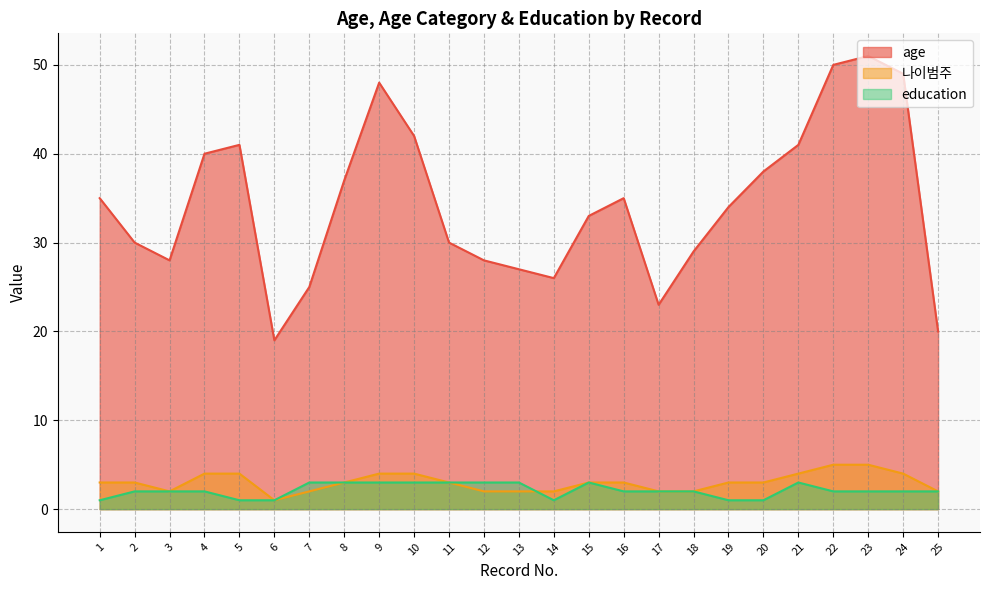

True or false: education has a value of 1 at 14.

False